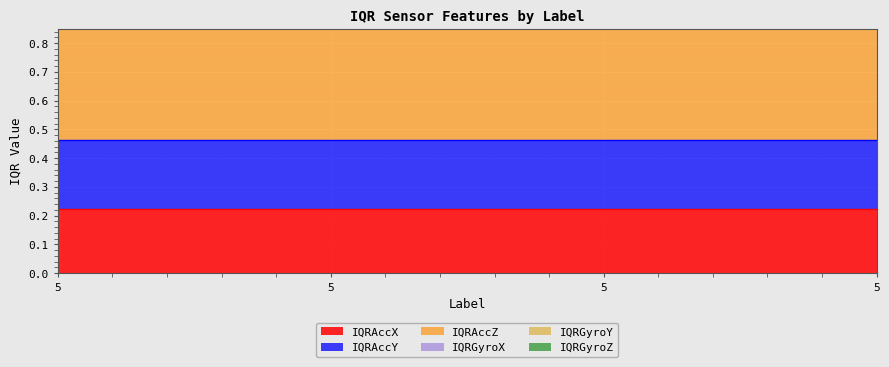

True or false: IQRGyroZ and IQRAccZ cross at least once.

False